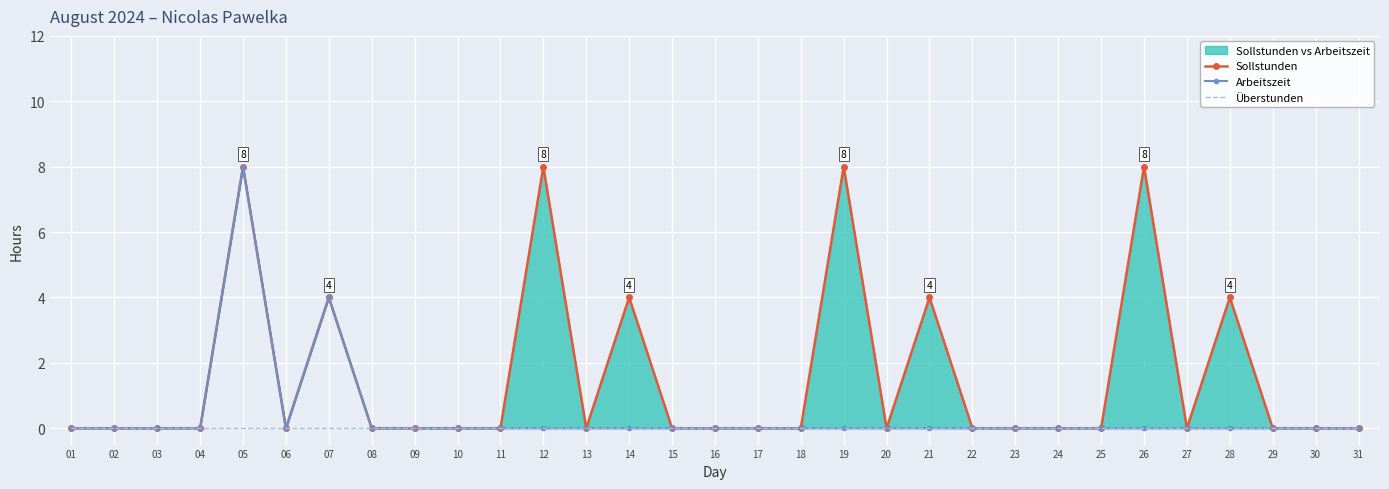

The value of Arbeitszeit at 08 is 0. True or false?

True